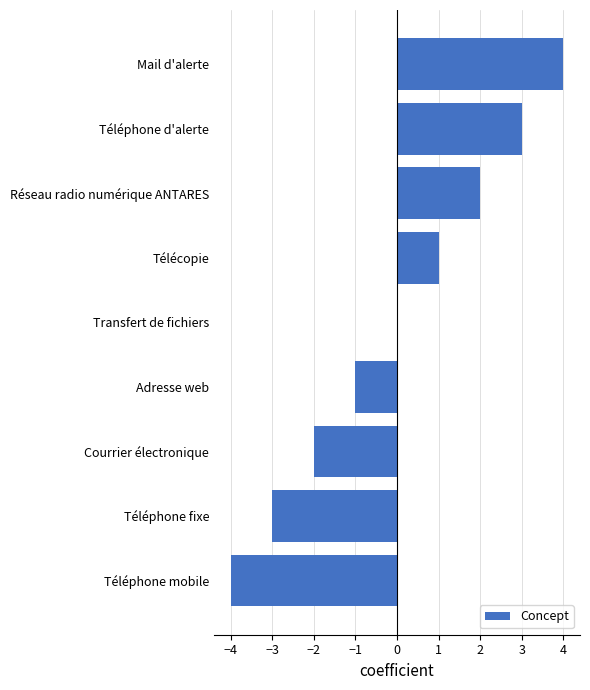

True or false: the data shows -5 at Téléphone fixe.

False